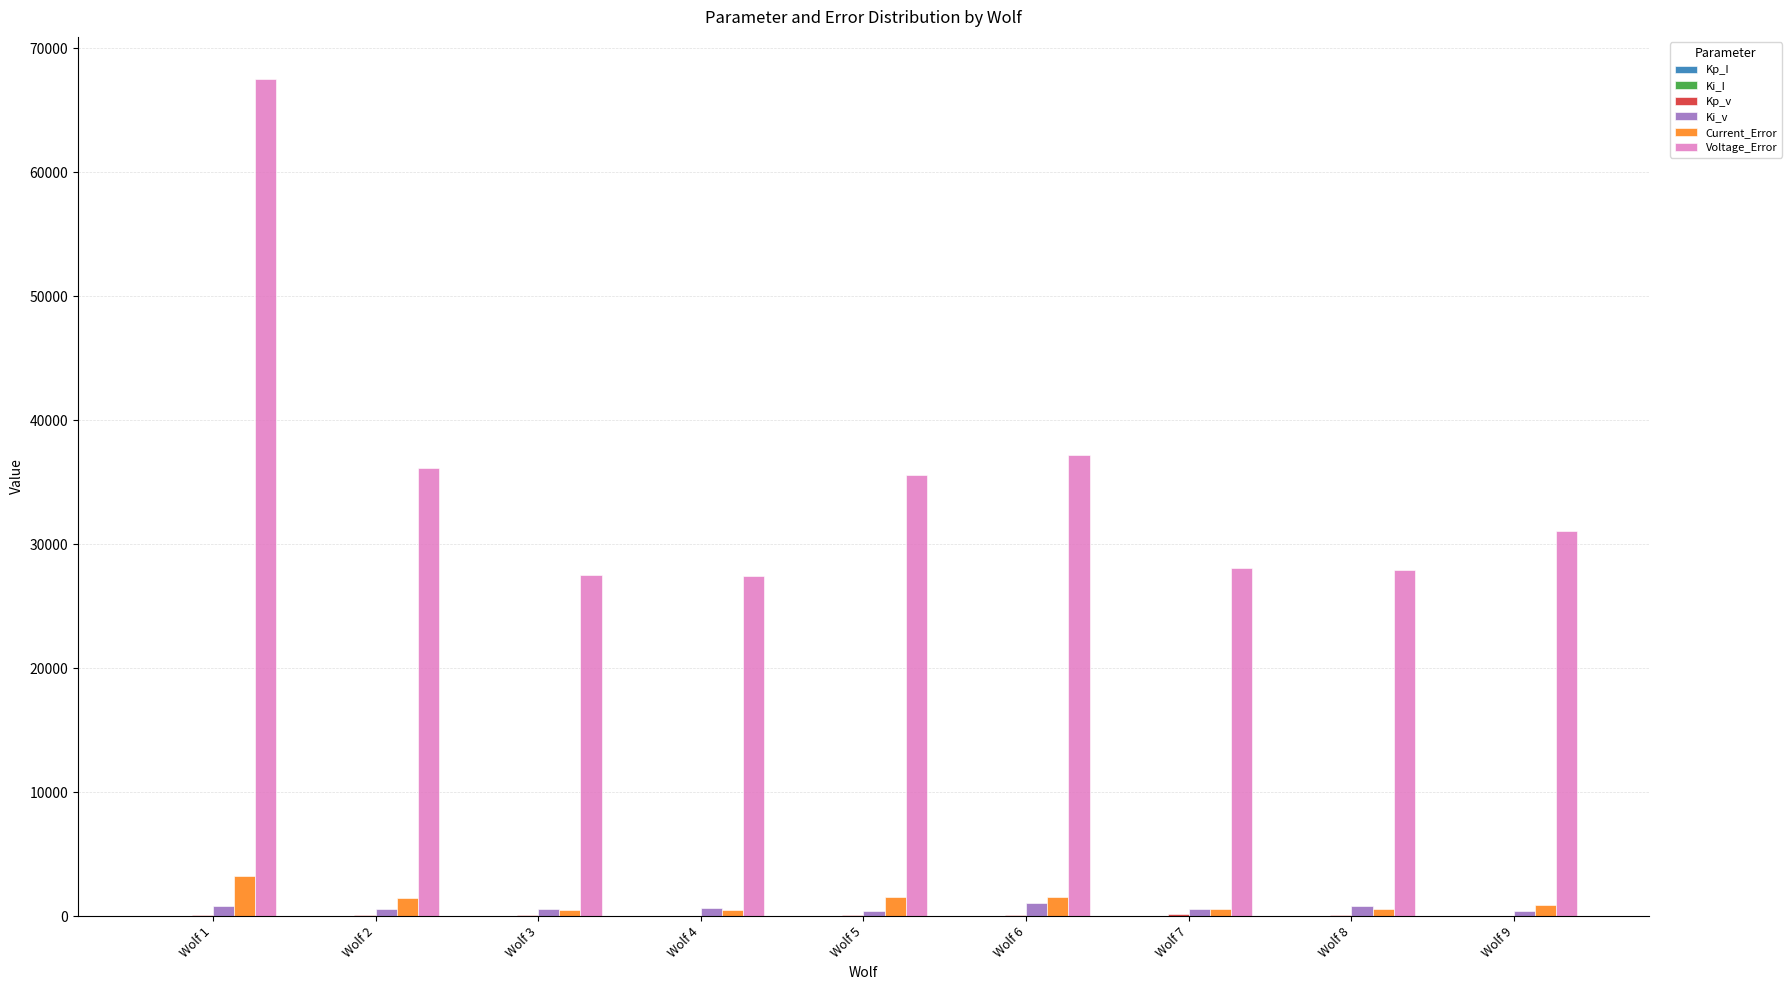

Which series changed the most between Wolf 2 and Wolf 7?

Voltage_Error